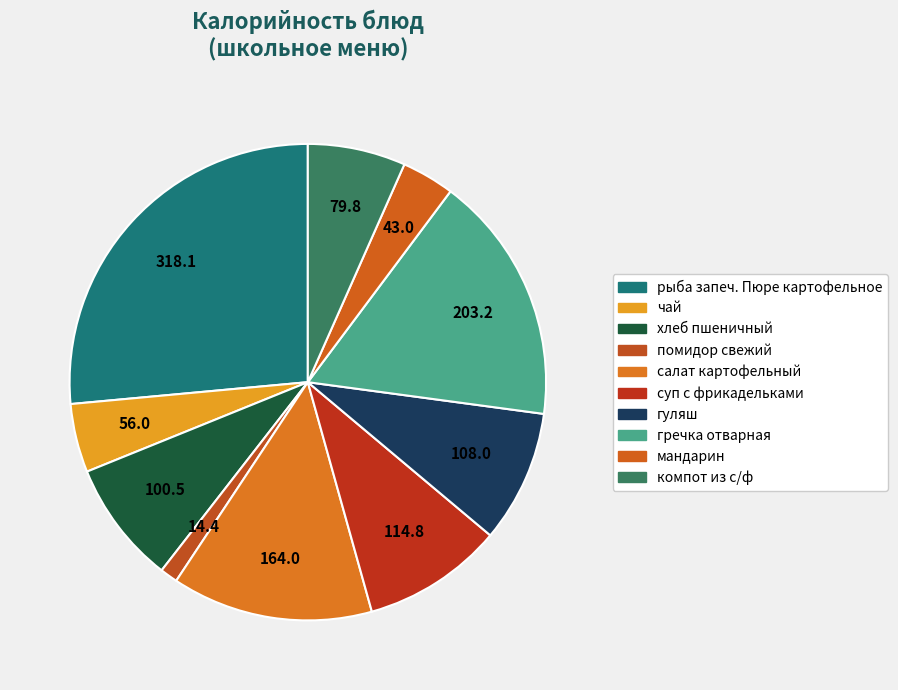

Rank the categories by value from lowest to highest.

помидор свежий, мандарин, чай, компот из с/ф, хлеб пшеничный, гуляш, суп с фрикадельками, салат картофельный, гречка отварная, рыба запеч. Пюре картофельное